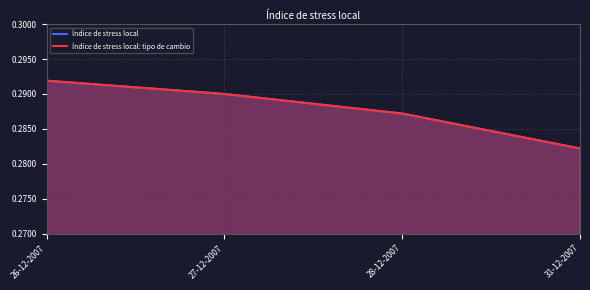

True or false: Índice de stress local and Índice de stress local: tipo de cambio intersect in this chart.

False